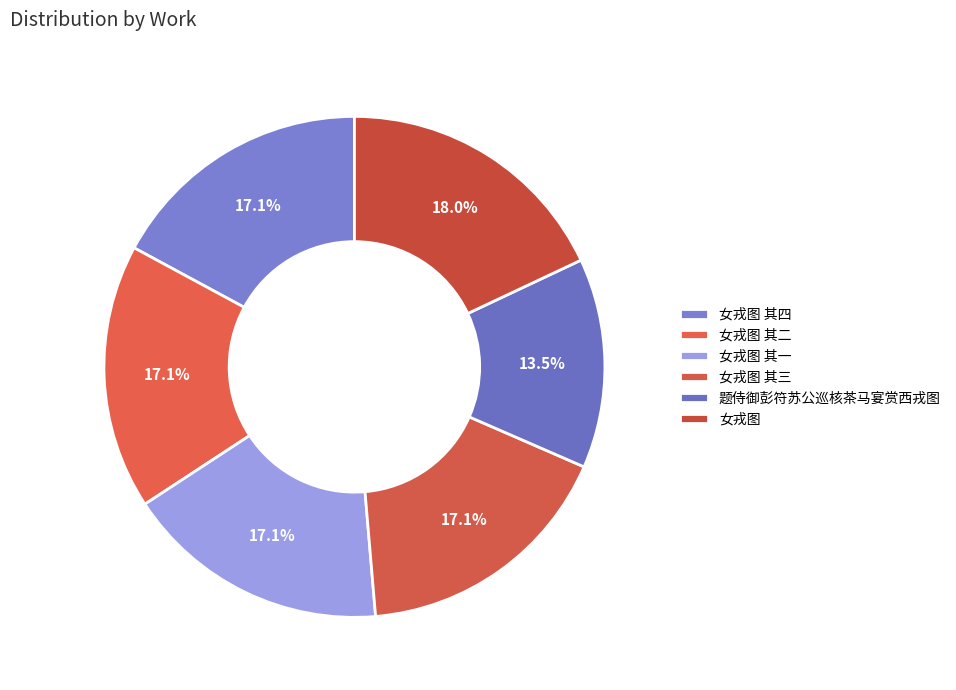

What is the total percentage of 题侍御彭符苏公巡核茶马宴赏西戎图 and 女戎图?

31.5%